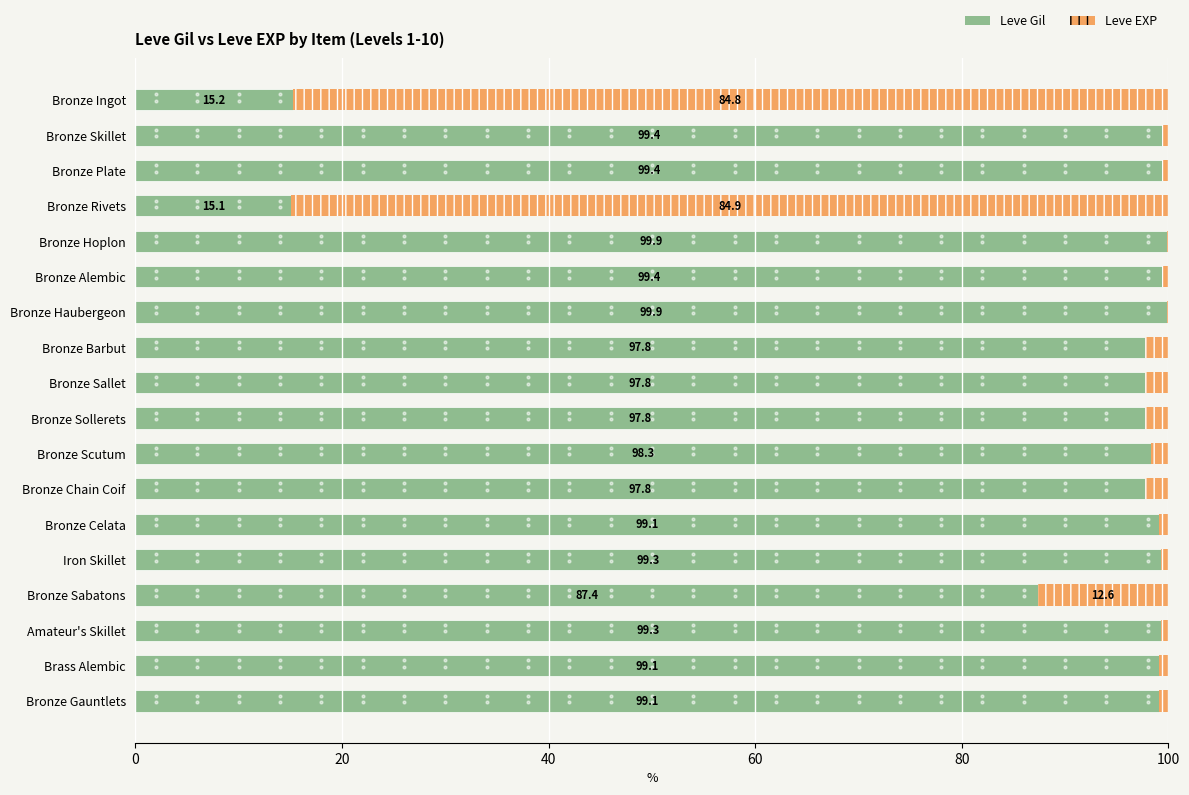

How many categories are shown in the chart?

18